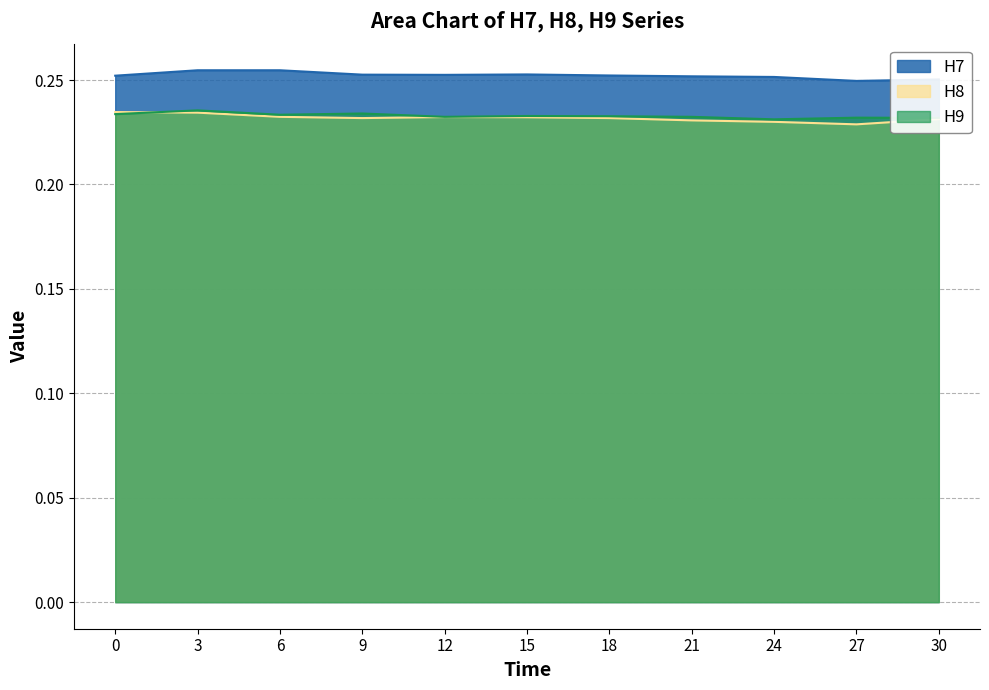

How many interior local peaks does the H7 series have?

1